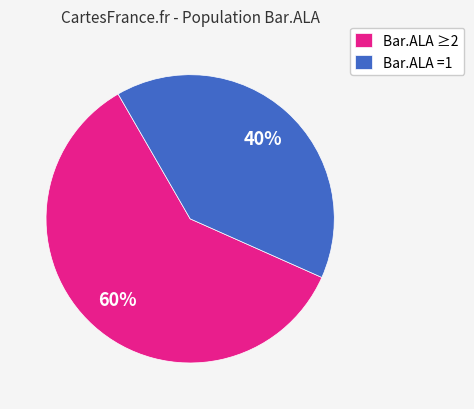

To the nearest percent, what portion does Bar.ALA ≥2 represent?

60%